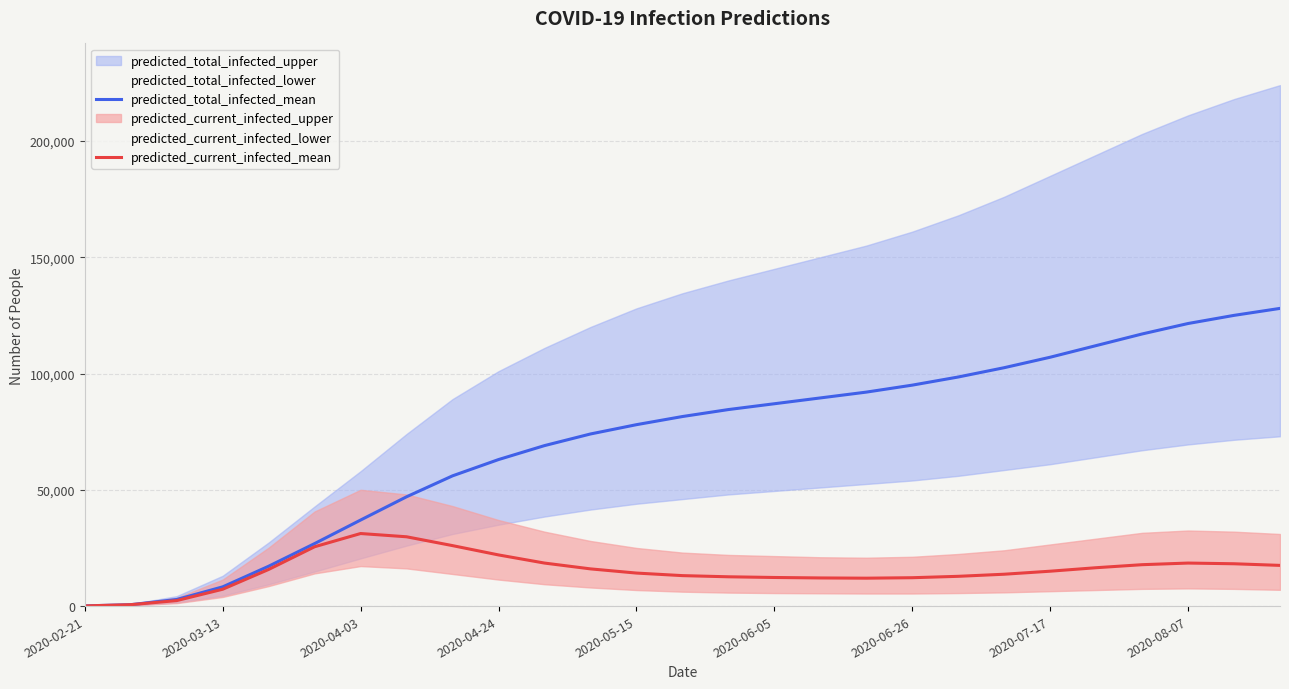

The value of predicted_current_infected_mean at 2020-04-03 is 31200. True or false?

True